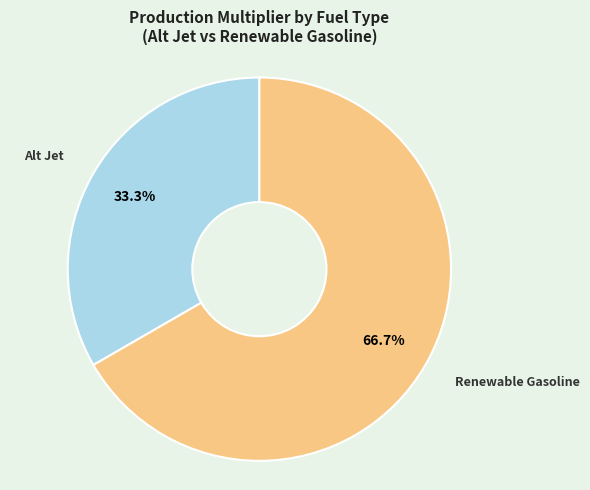

Which has a higher value, Renewable Gasoline or Alt Jet?

Renewable Gasoline